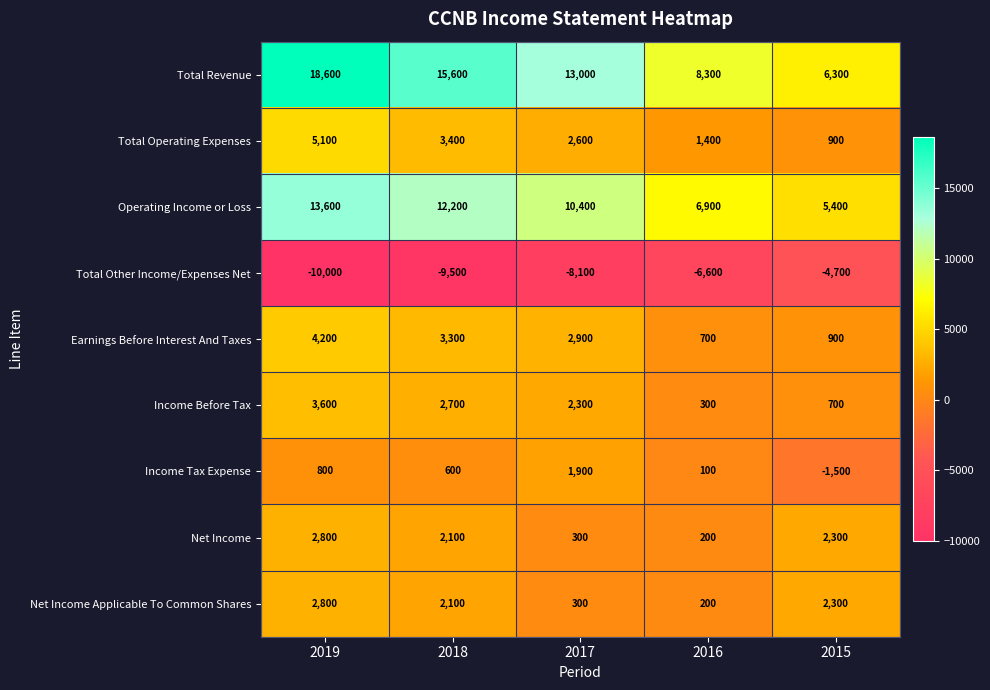

Which label corresponds to the smallest value in the chart?

2019